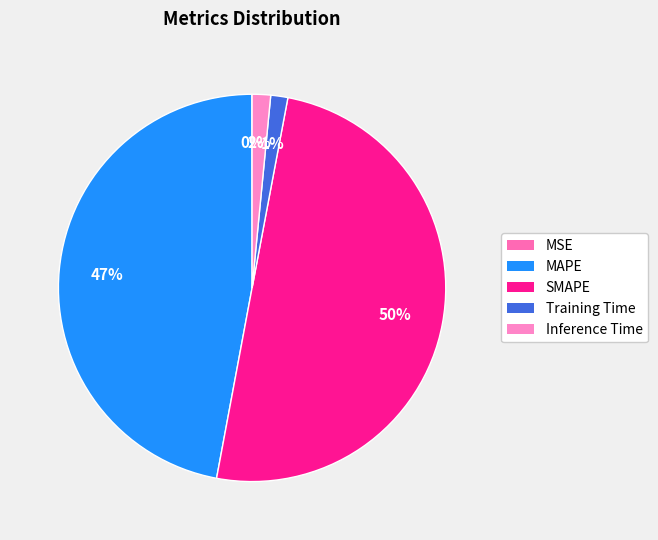

True or false: MSE accounts for 0% of the total.

True